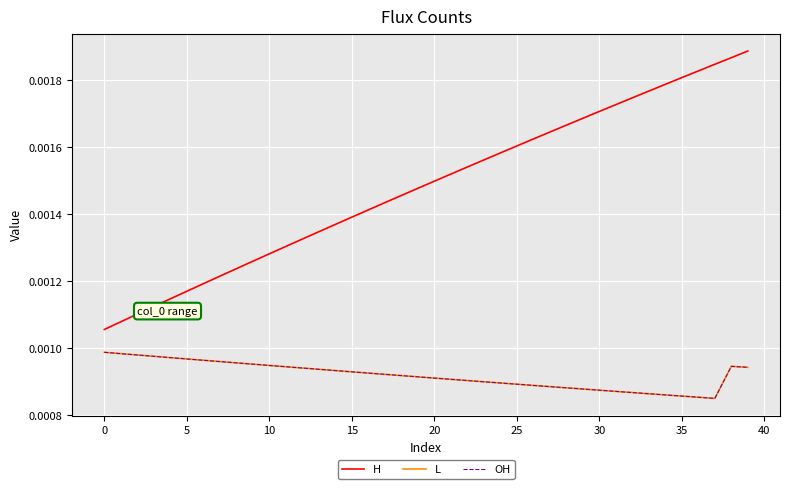

At which category is the sum across all series the highest?

39